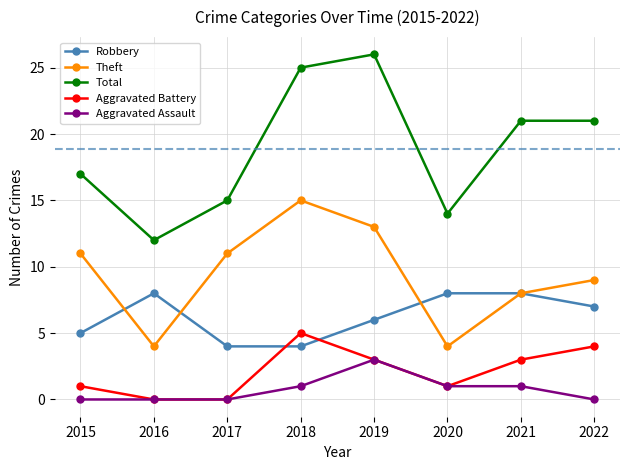

Does the chart display data point markers on the line(s)?

Yes